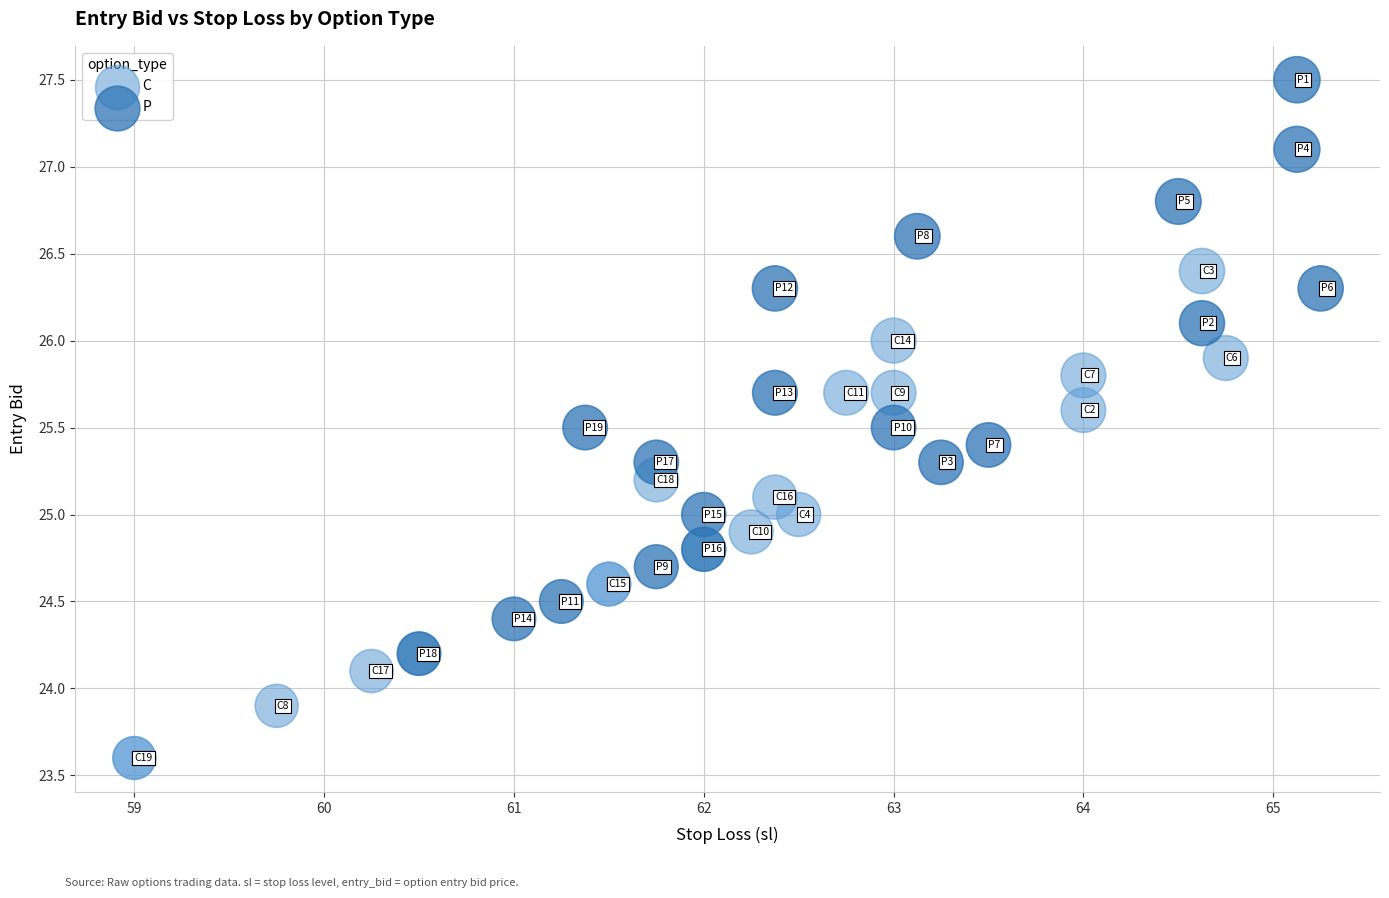

Which series contains the lowest Y value?

C